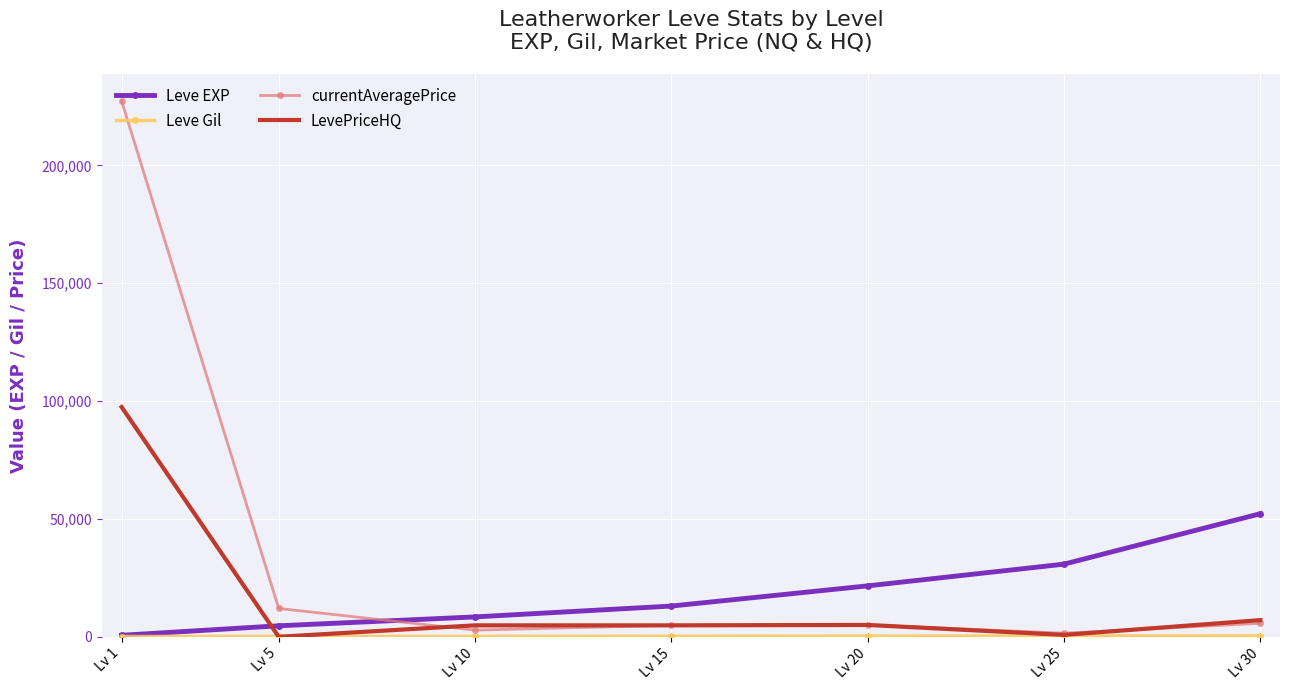

Which series has the widest spread of values?

currentAveragePrice